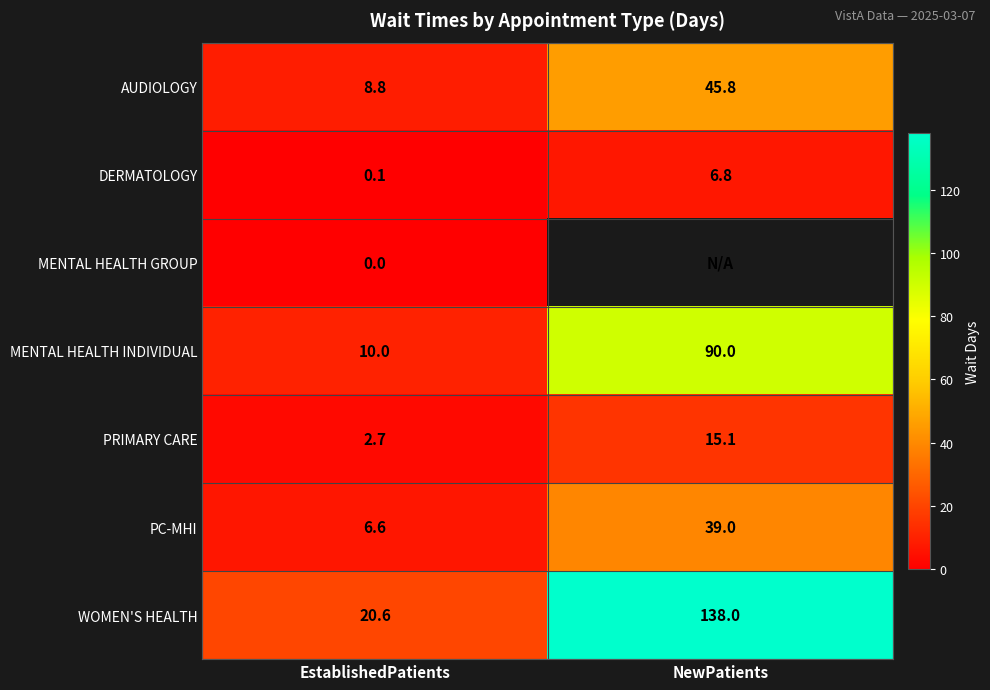

At which category does the chart reach its minimum across all series?

EstablishedPatients